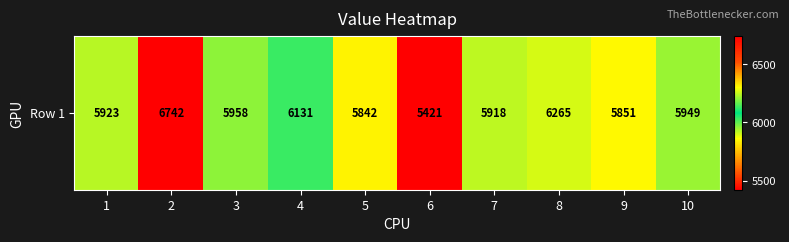

Between 2 and 1, which is larger?

2